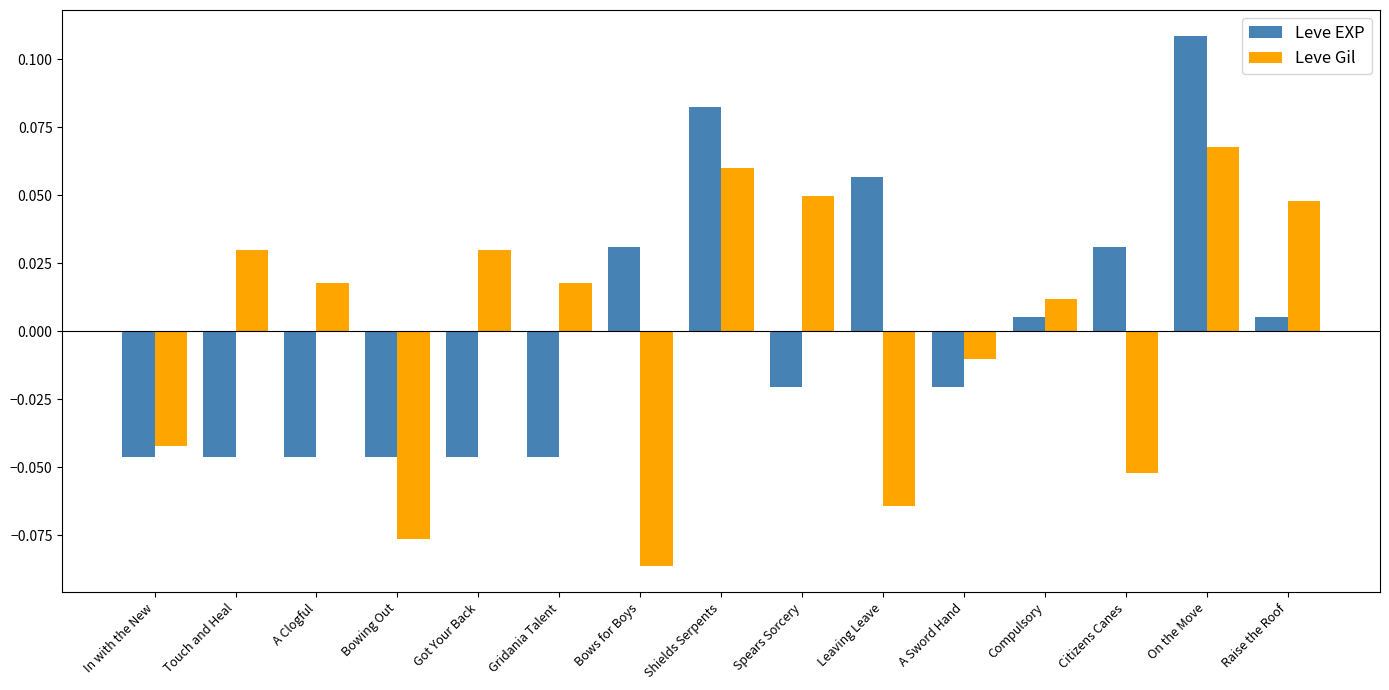

What is the sum of the Leve EXP values at On the Move and Leaving Leave?

0.2